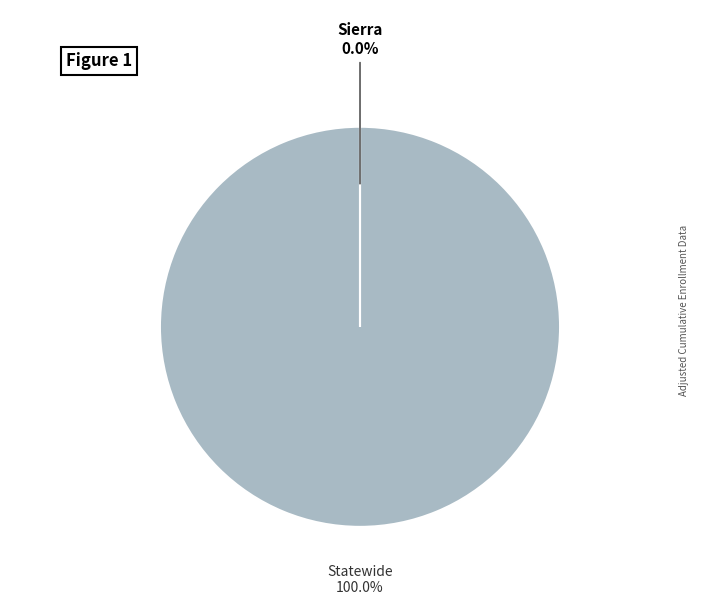

The Statewide slice represents 90% of the pie. True or false?

False